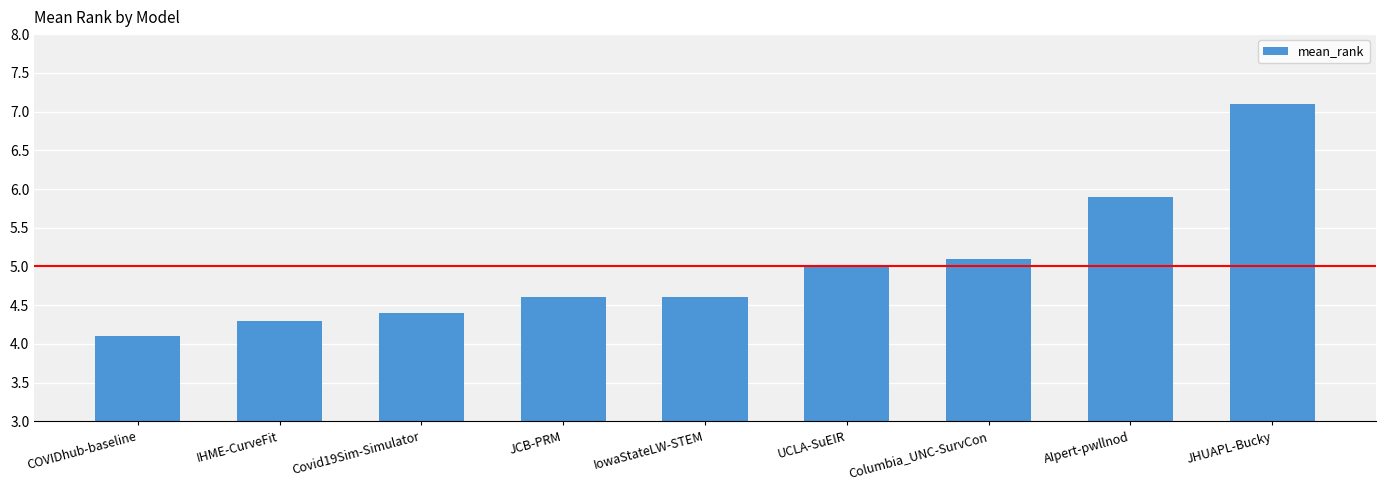

Does the chart contain stacked bars?

No